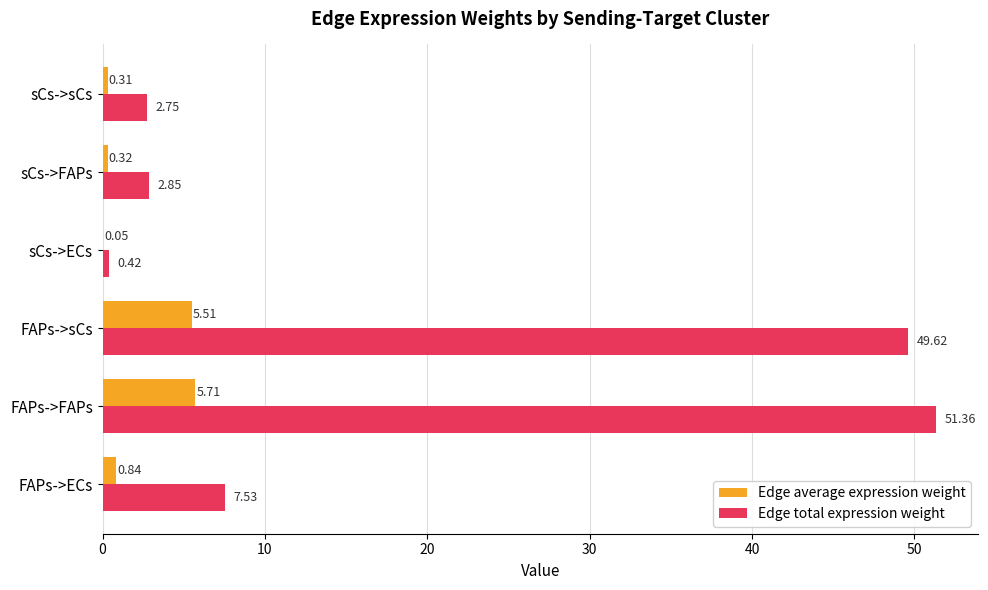

Which series has the largest total across all categories?

Edge total expression weight